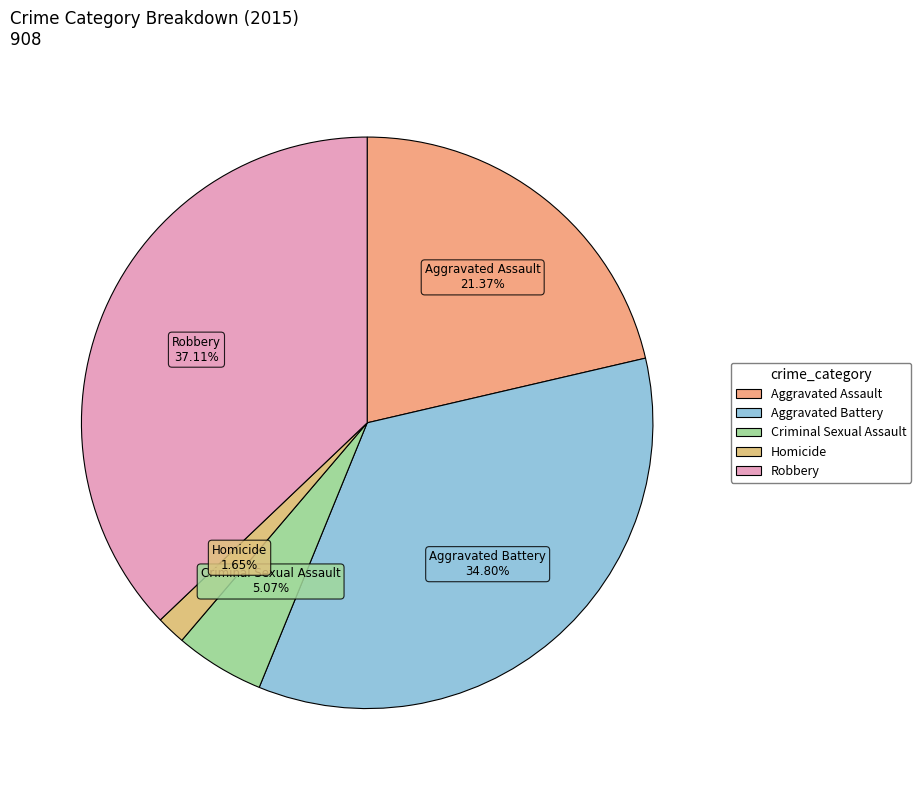

What portion of the pie excludes Robbery?

62.9%